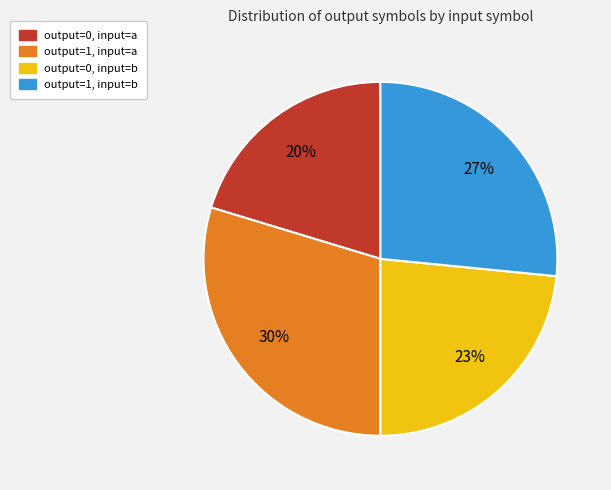

Is there a majority slice in this chart?

No